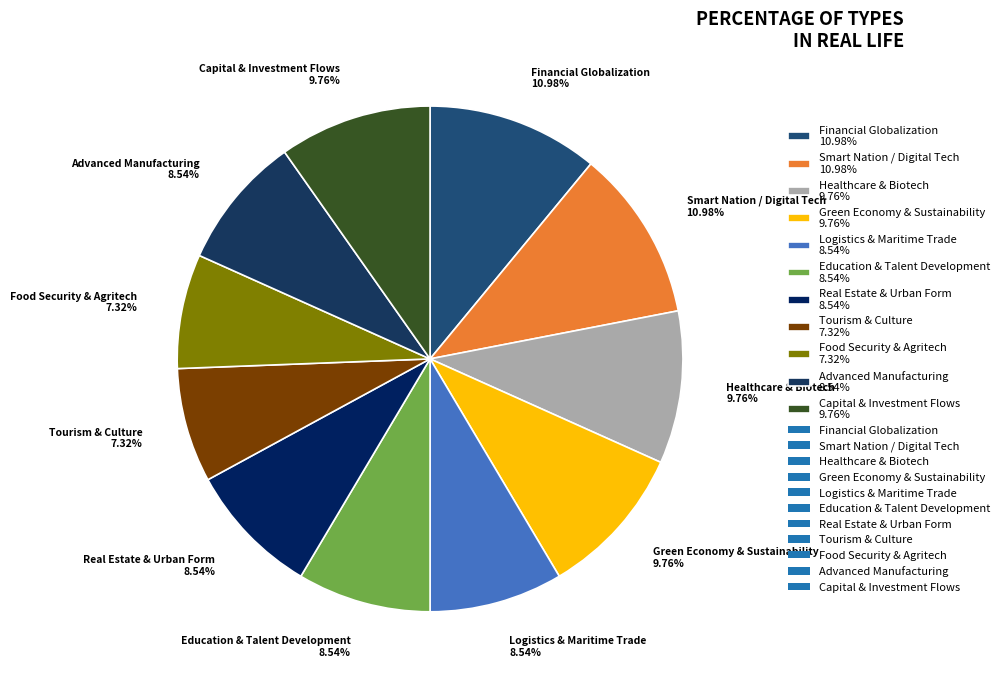

Is the sum of Capital & Investment Flows 9.76% and Real Estate & Urban Form 8.54% greater than half?

No